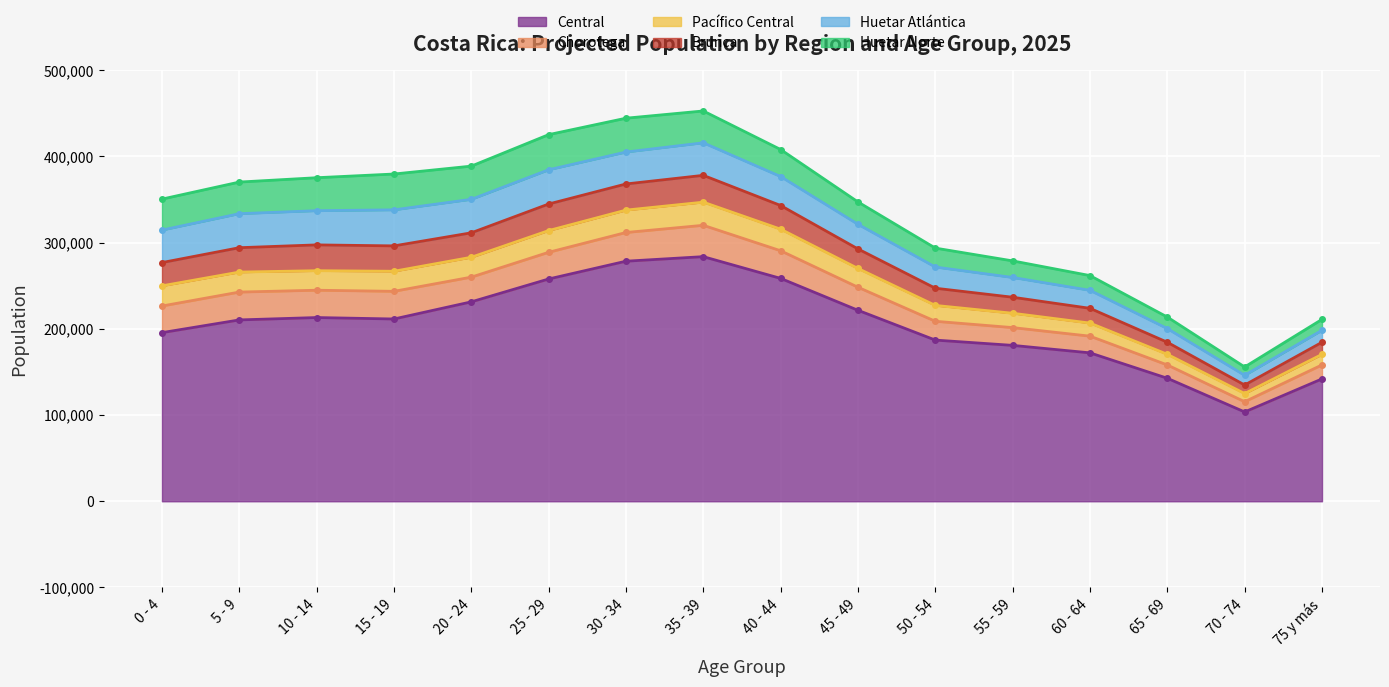

How many values in the Huetar Atlántica series are below 37043?

8